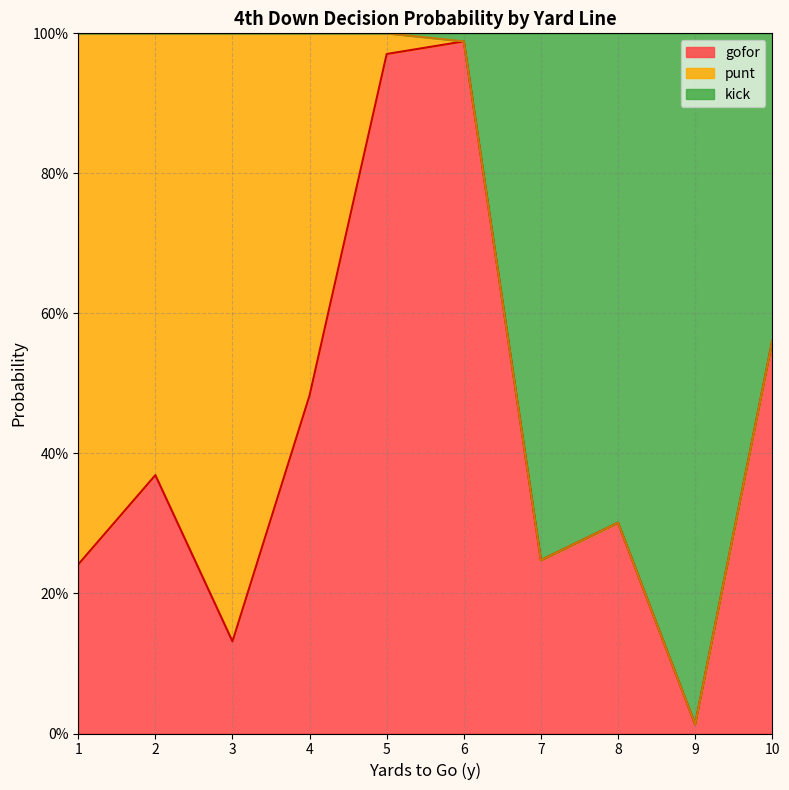

Which series has the largest range (max minus min)?

kick